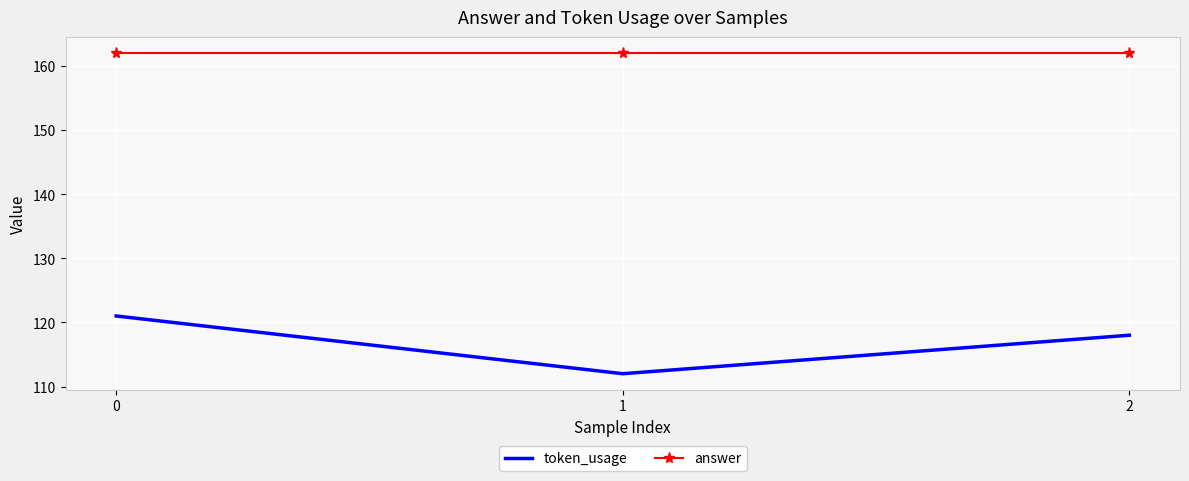

Reading left to right, what are all the values shown in this chart?

token_usage: 121	112	118
answer: 162	162	162